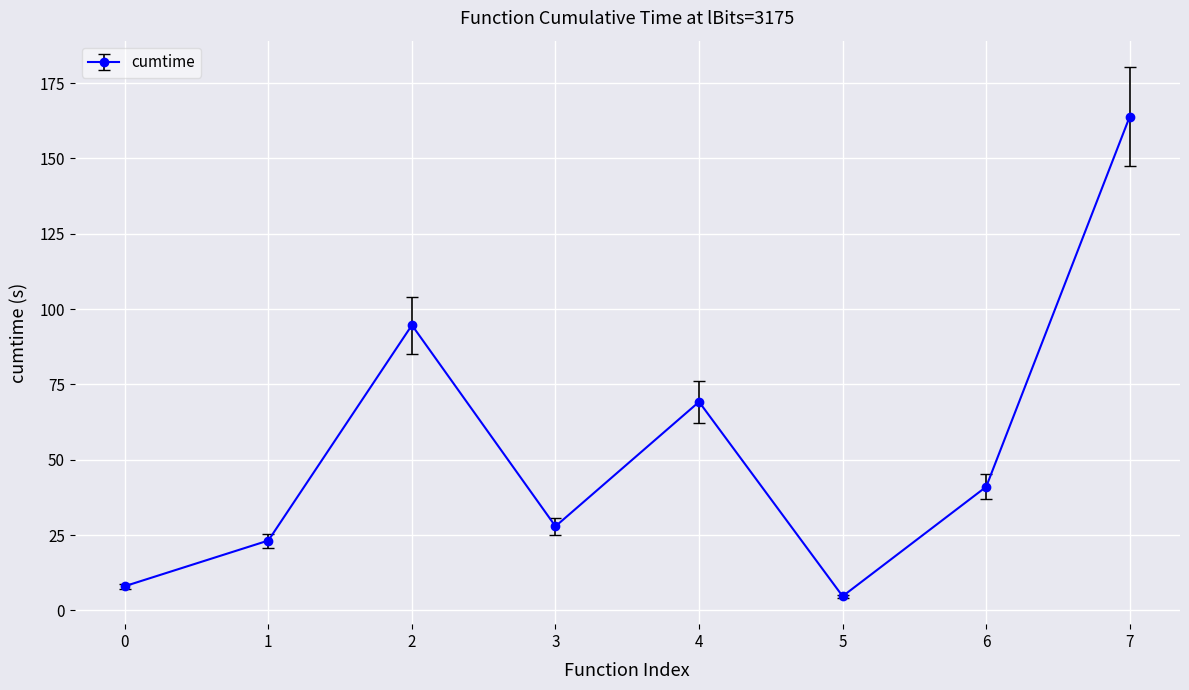

What is the average value?

54.1